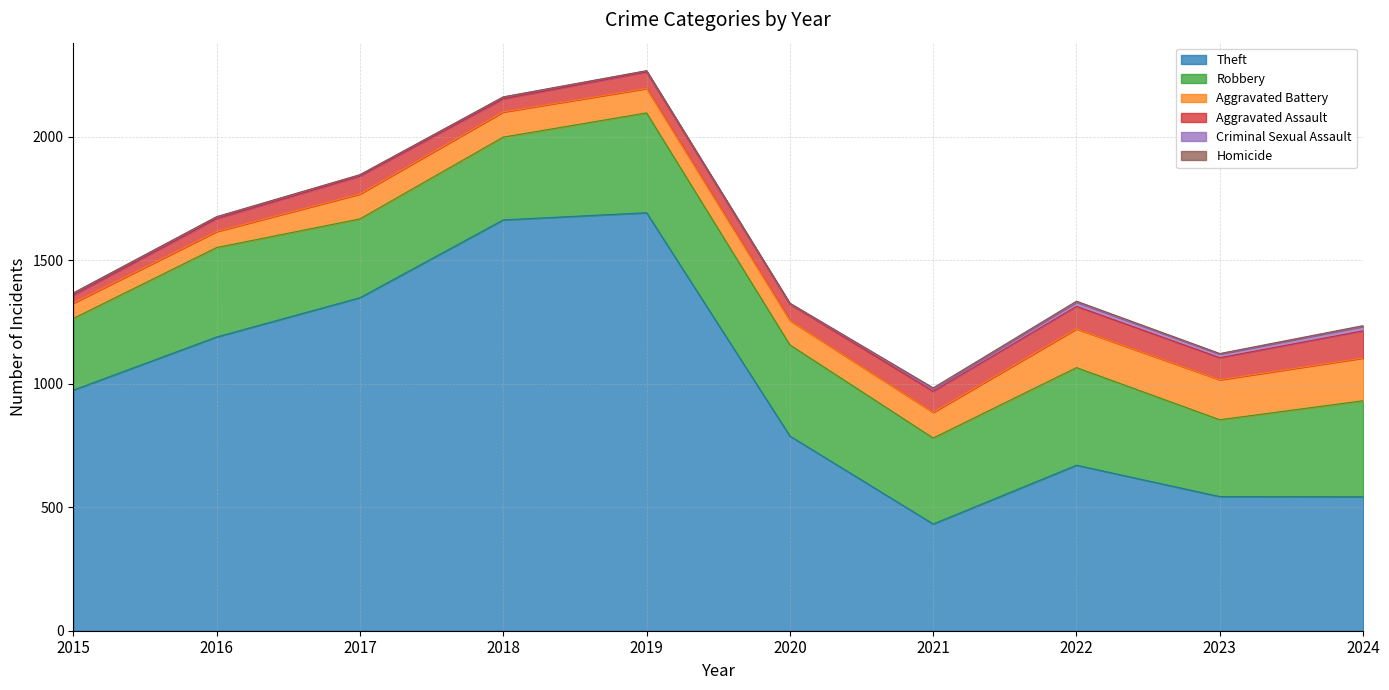

True or false: Theft and Aggravated Battery cross at least once.

False